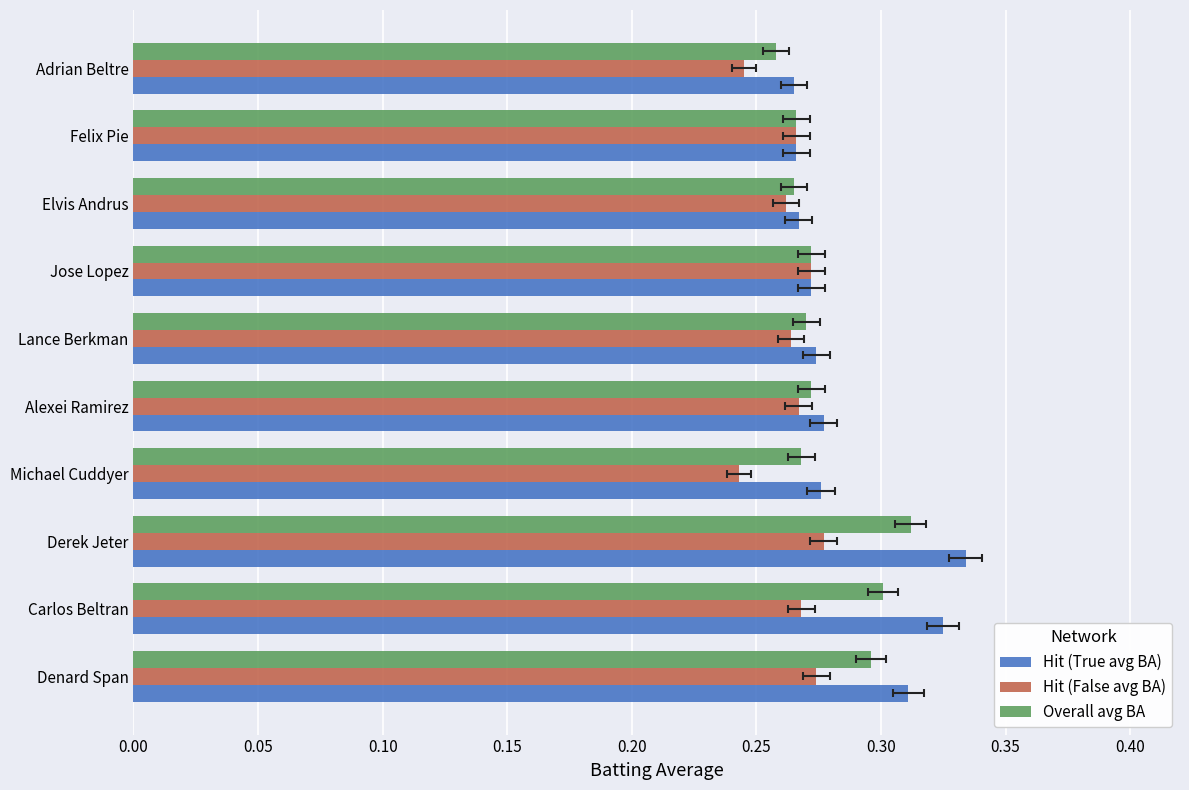

At Carlos Beltran, list the series in order from smallest to largest.

Hit (False avg BA), Overall avg BA, Hit (True avg BA)